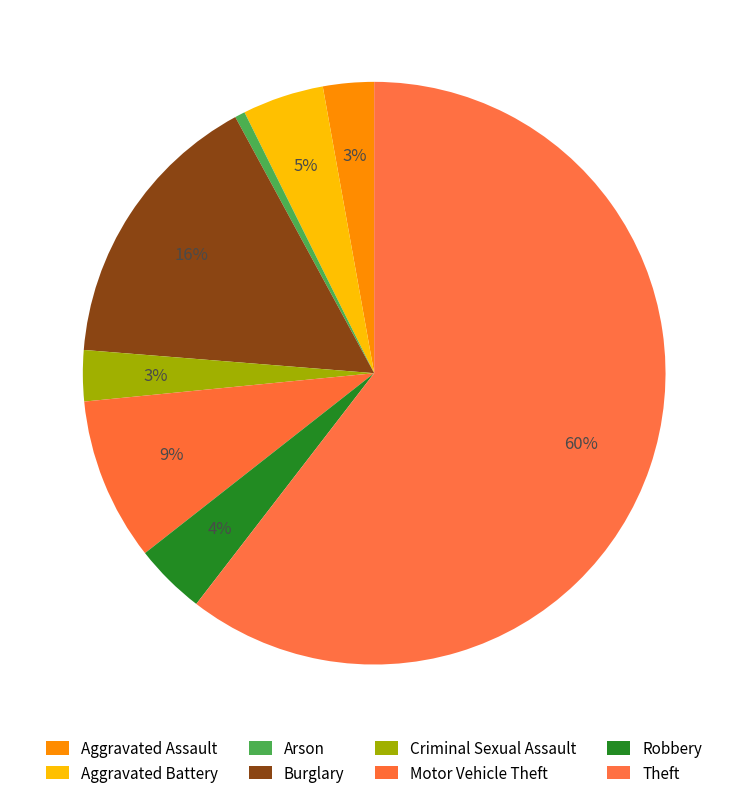

To the nearest percent, what is the difference between the Burglary and Theft slice percentages?

45%